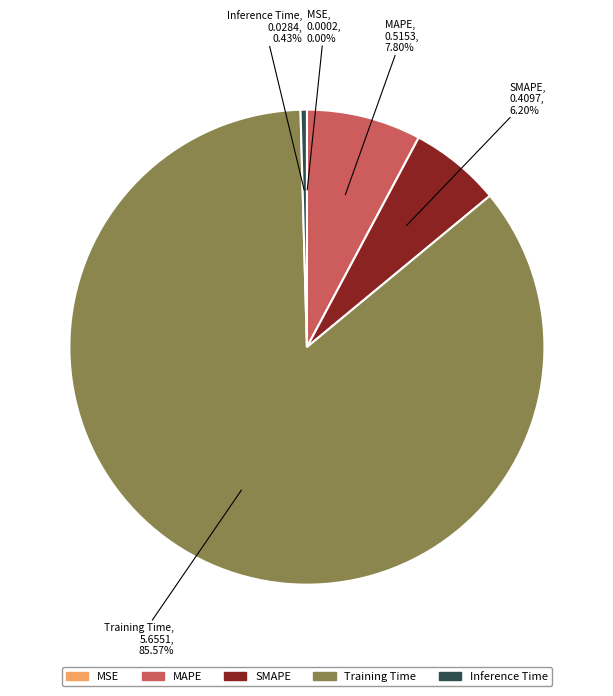

To the nearest percent, what portion does MAPE represent?

8%